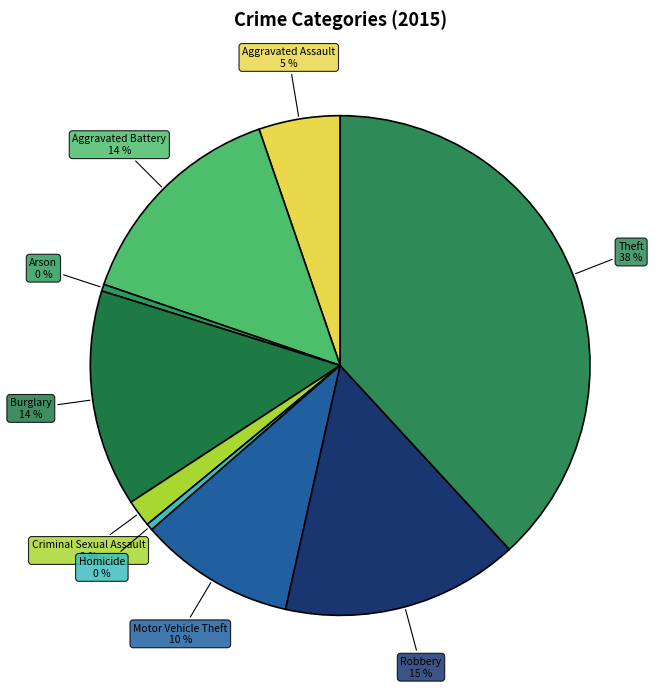

The Robbery slice represents 15% of the pie. True or false?

True